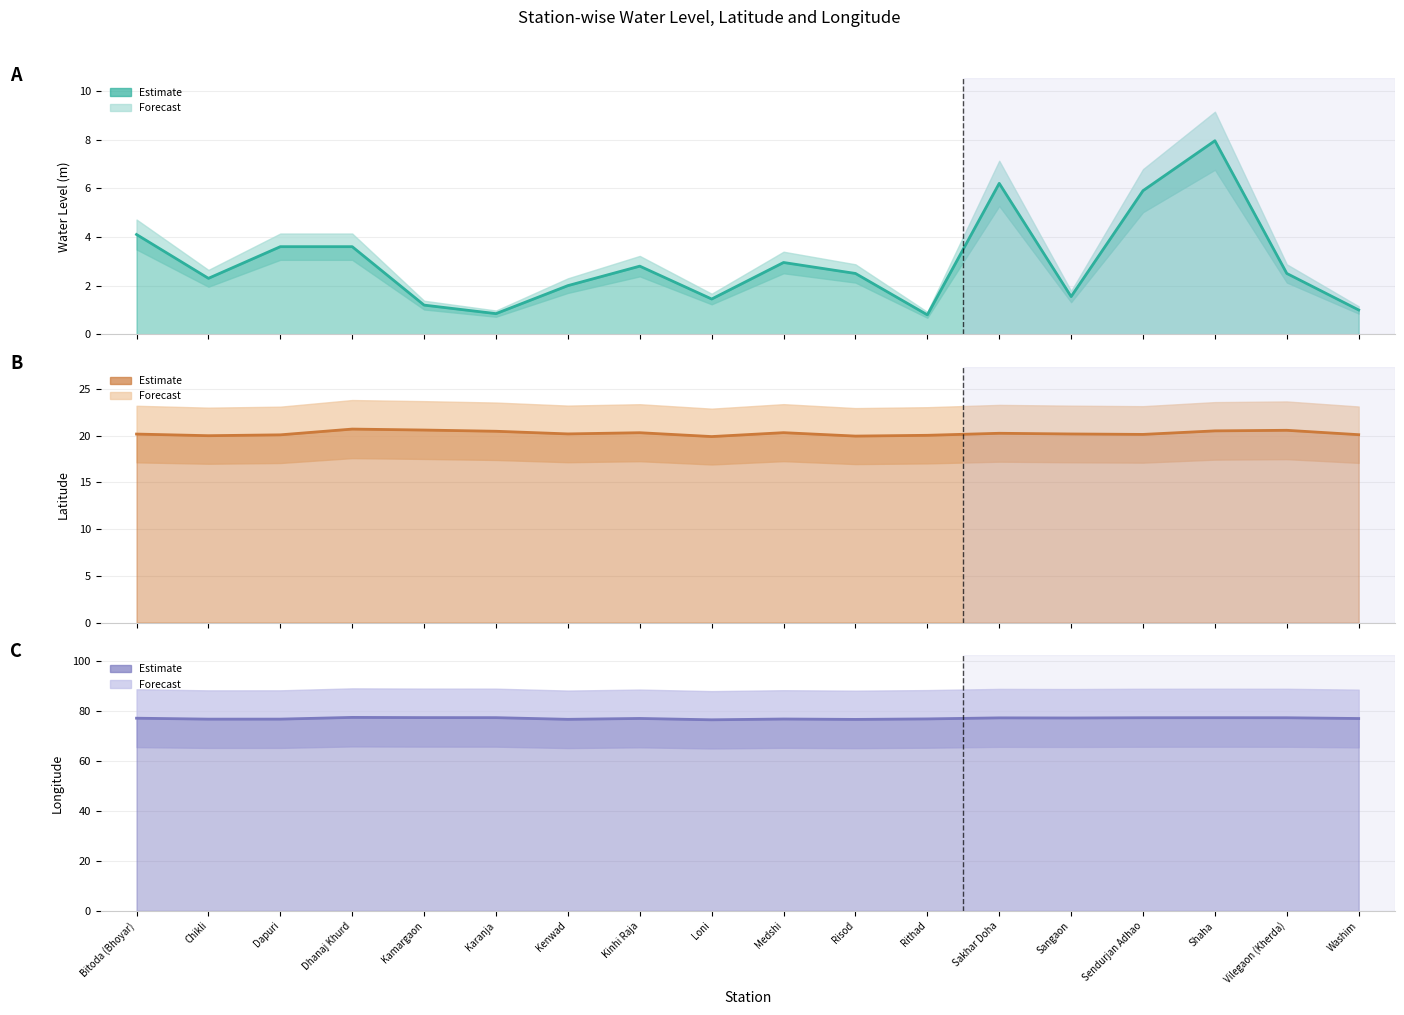

How many data points in lat are less than 20?

2